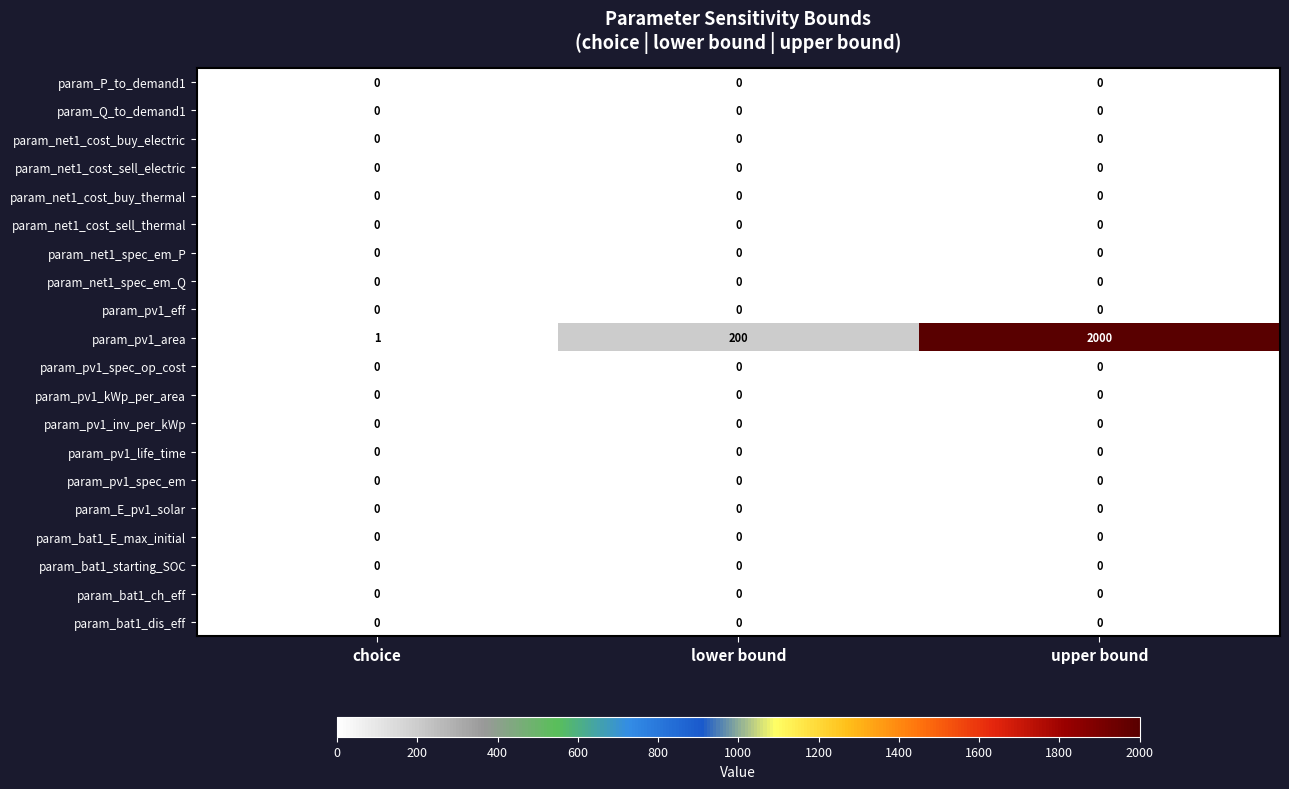

Which series has the largest total across all categories?

param_pv1_area